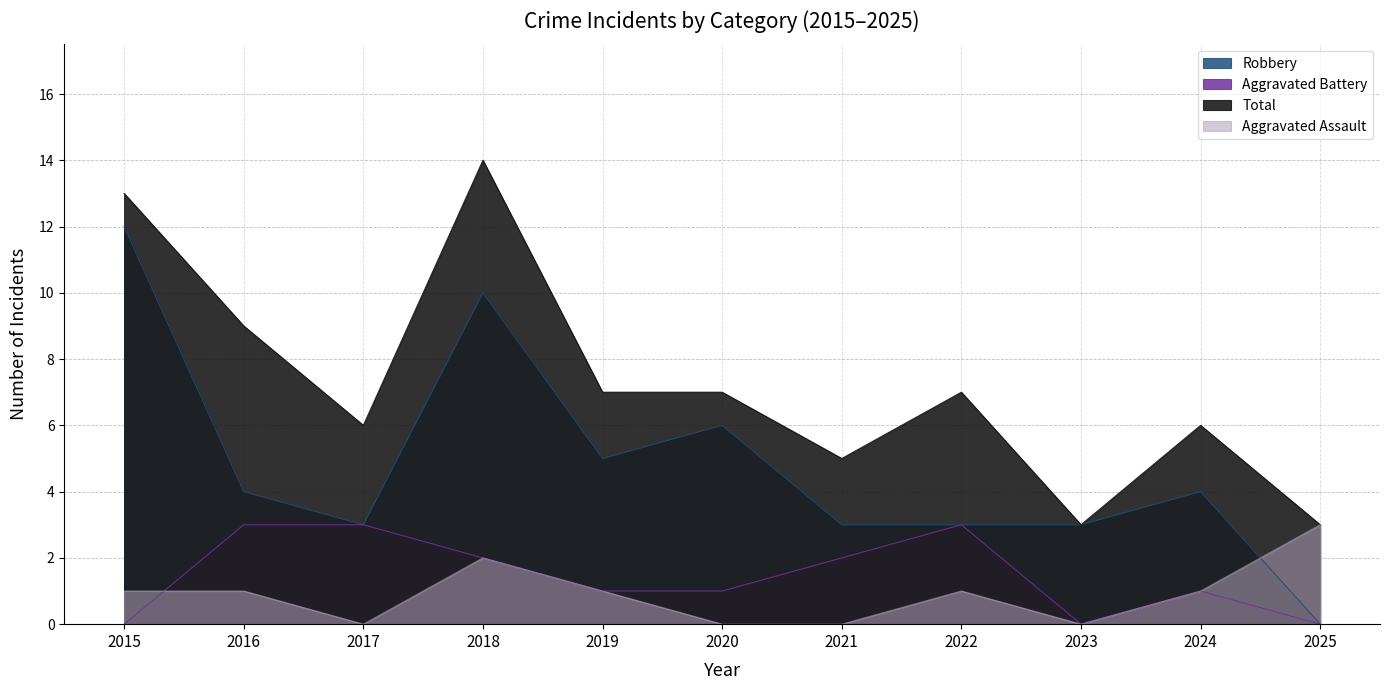

At which category does Total reach its first local valley?

2017